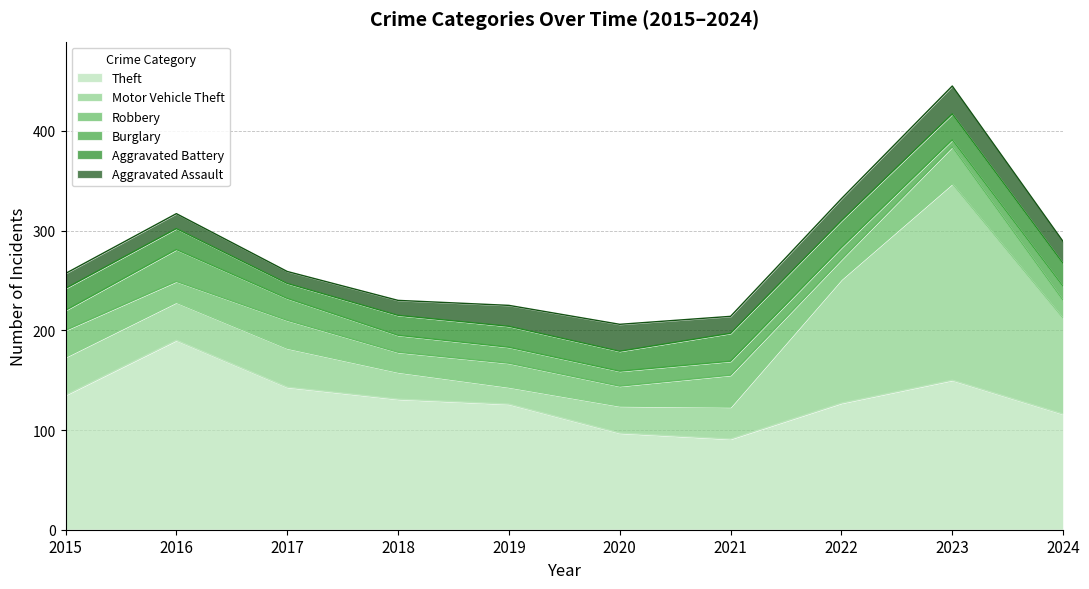

How many data points does each series have?

10